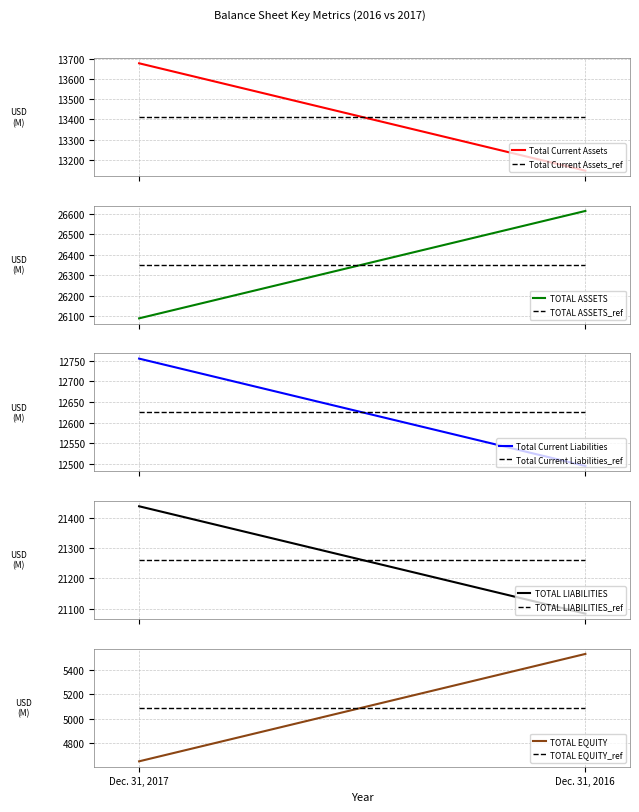

What is the highest value of the TOTAL EQUITY series?

5532